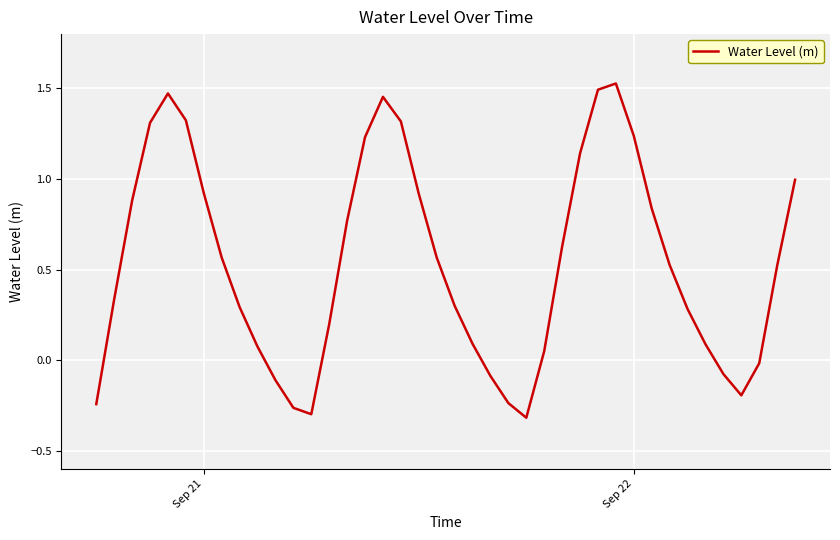

What is the difference between the maximum and minimum values?

1.8